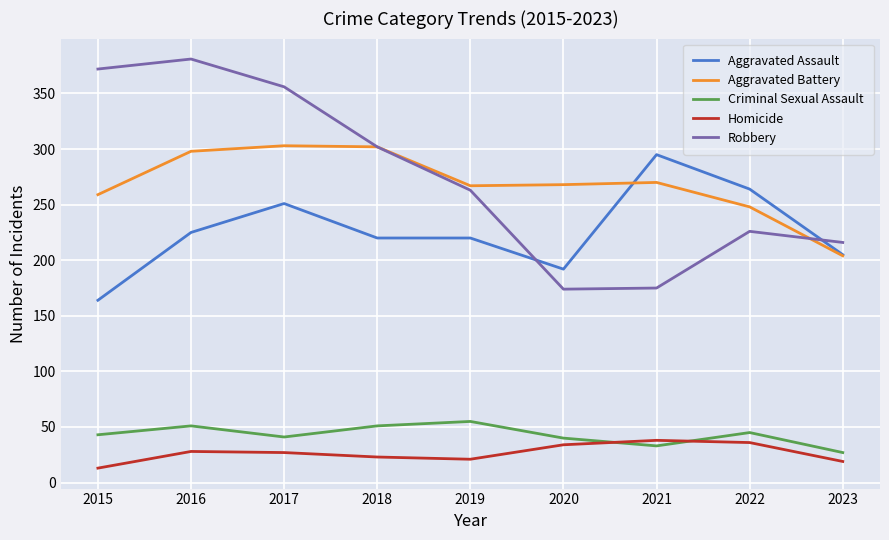

Read the Aggravated Assault value at 2016, to the nearest 5.

225